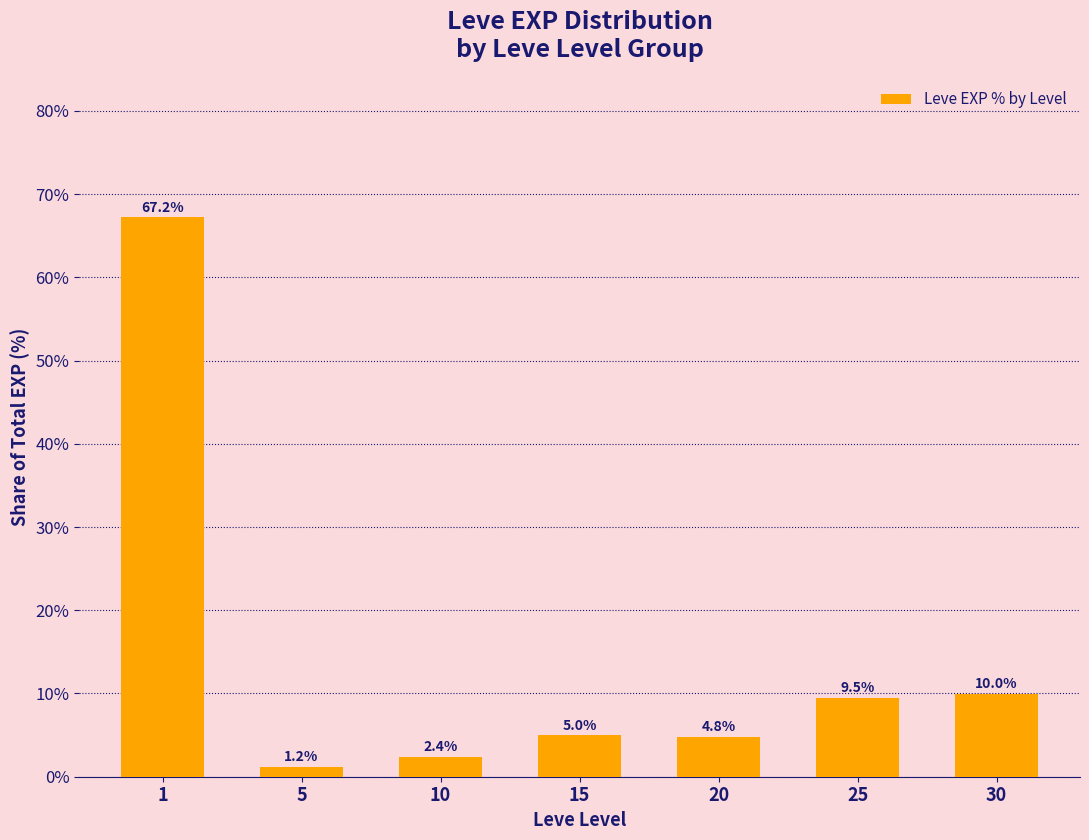

Reading left to right, extract all data points from this chart.

1=67.2	5=1.2	10=2.4	15=5.0	20=4.8	25=9.5	30=10.0